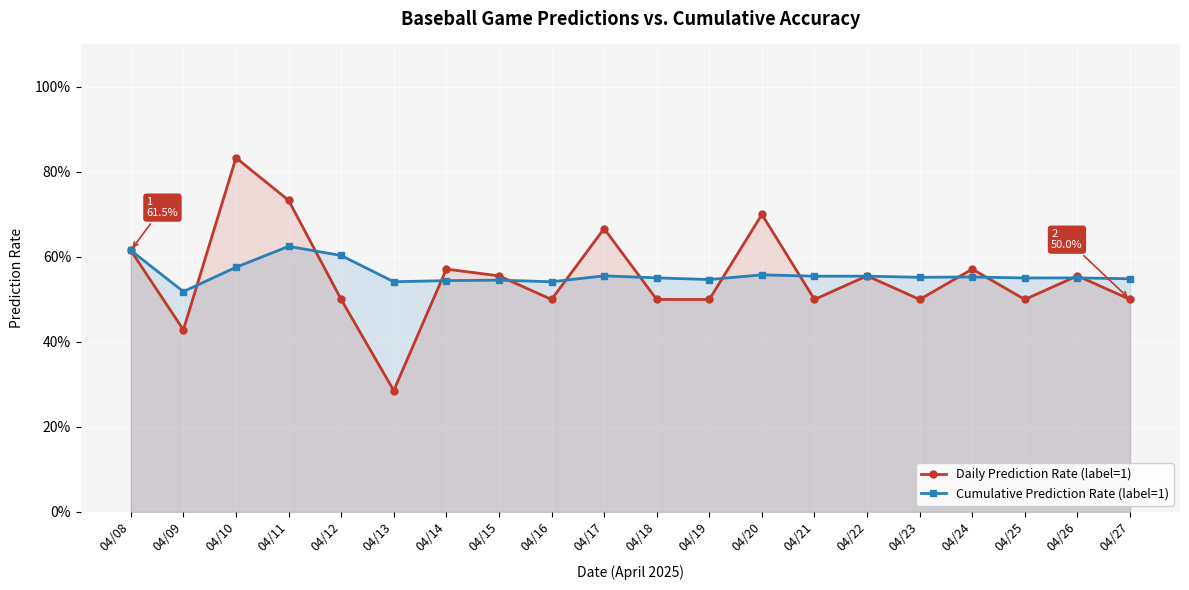

At which category is the sum across all series the highest?

04/10